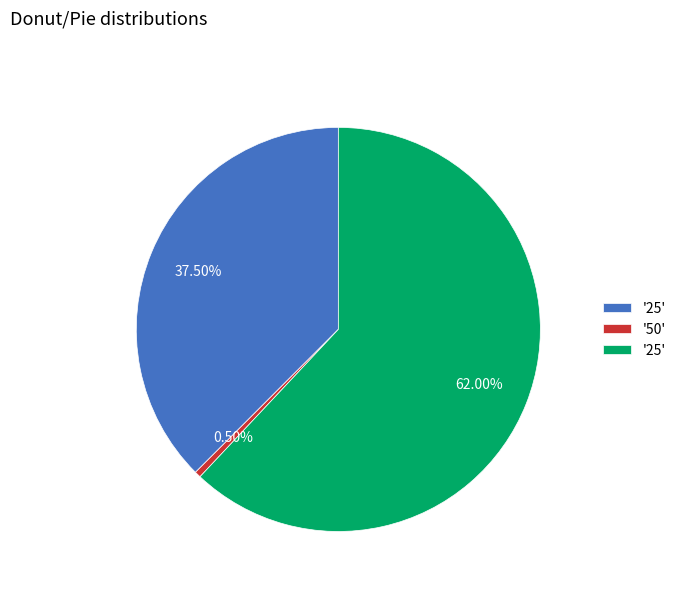

Does any single category account for the majority?

Yes